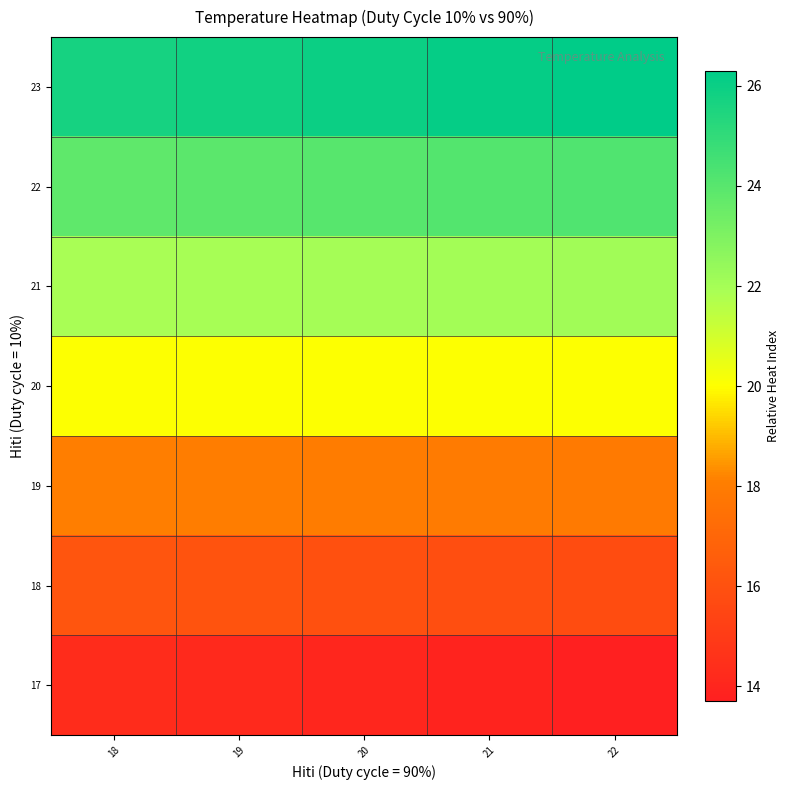

List the series in order of their overall mean, highest first.

23, 22, 21, 20, 19, 18, 17